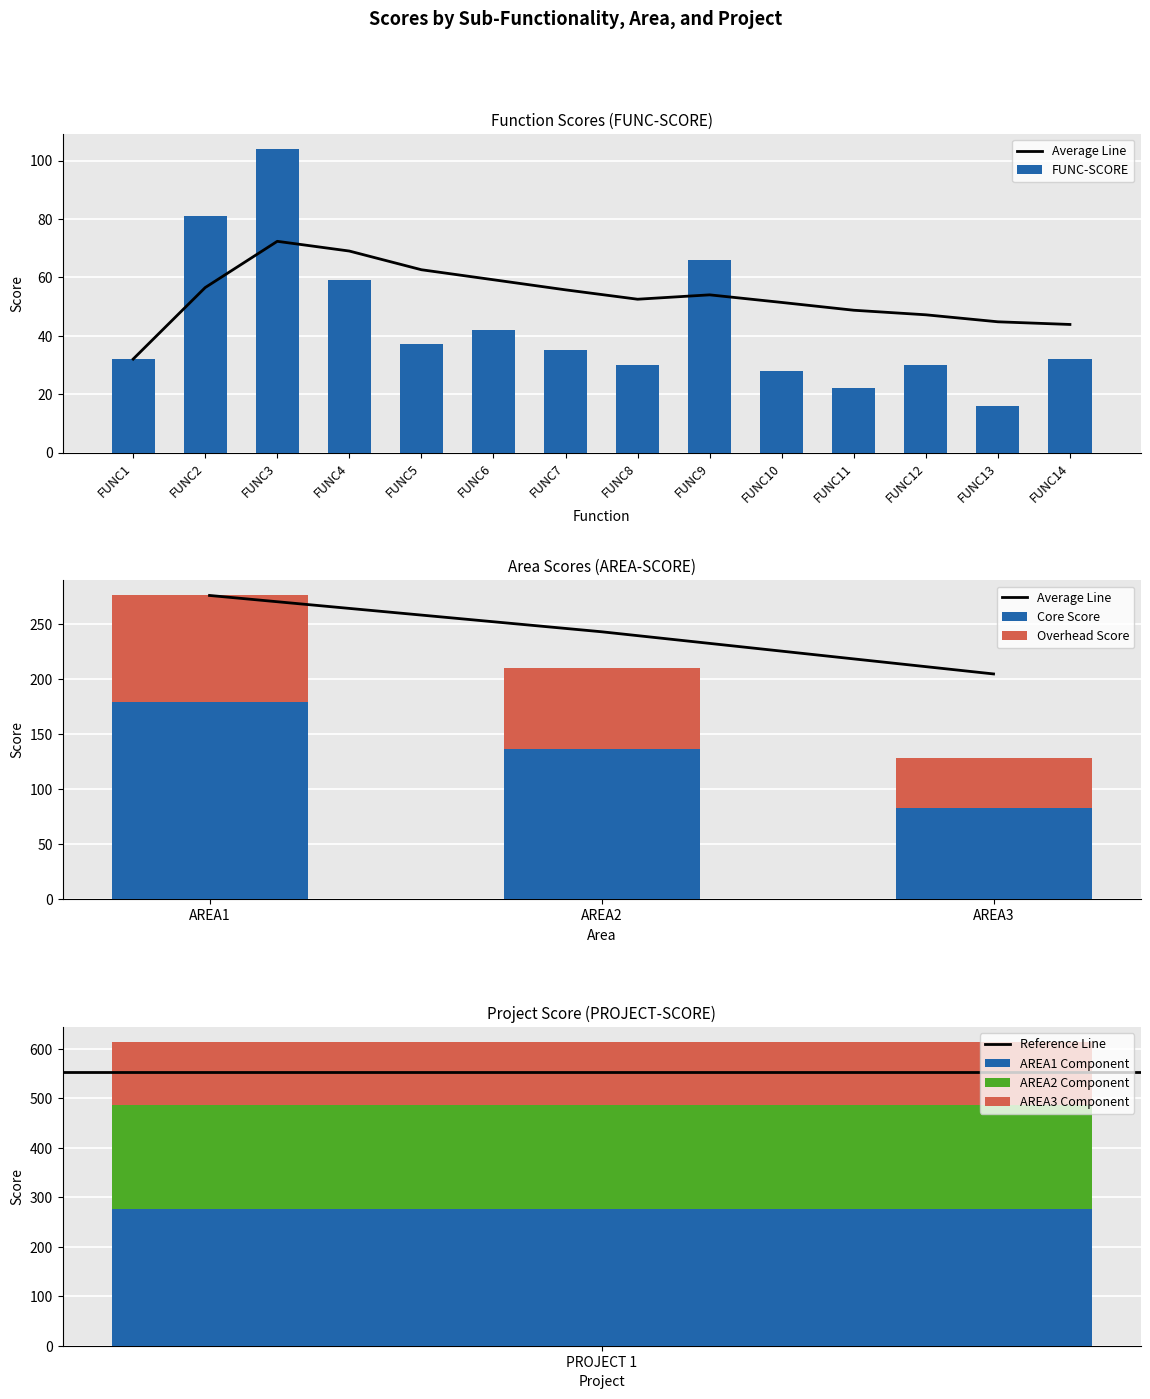

Which category has the lowest value across all series?

FUNC13